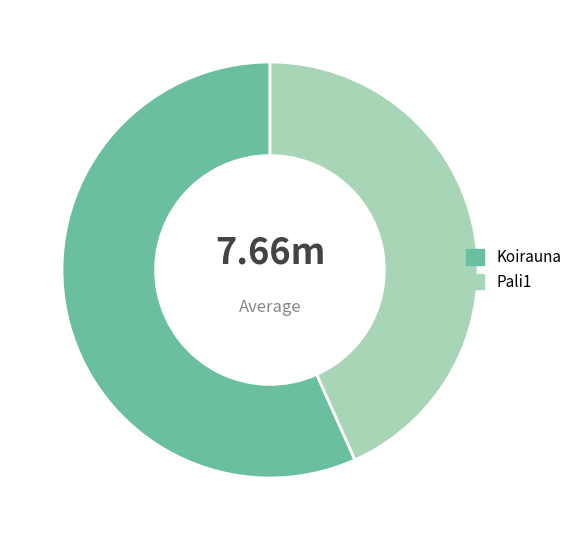

Combined, do Pali1 and Koirauna account for over 50%?

Yes